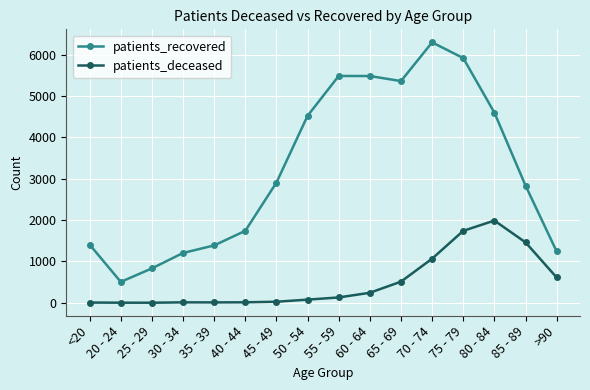

Where is the first local minimum for patients_recovered?

20 - 24